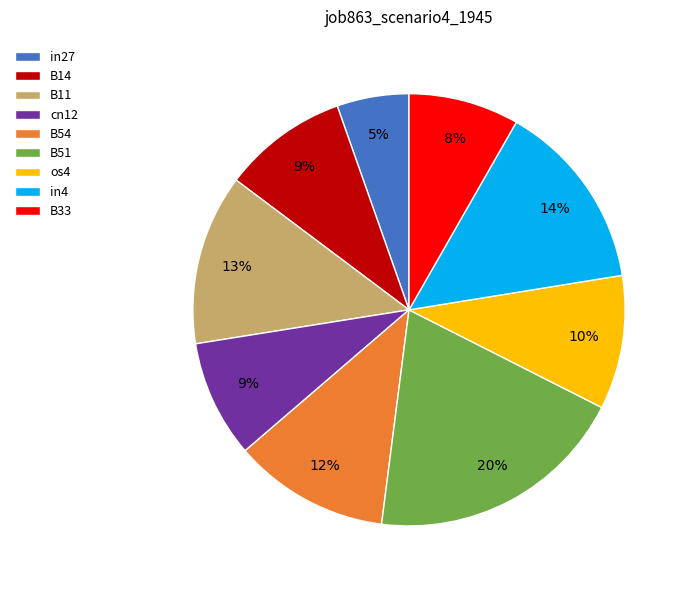

Which category has the smallest portion of the pie?

in27